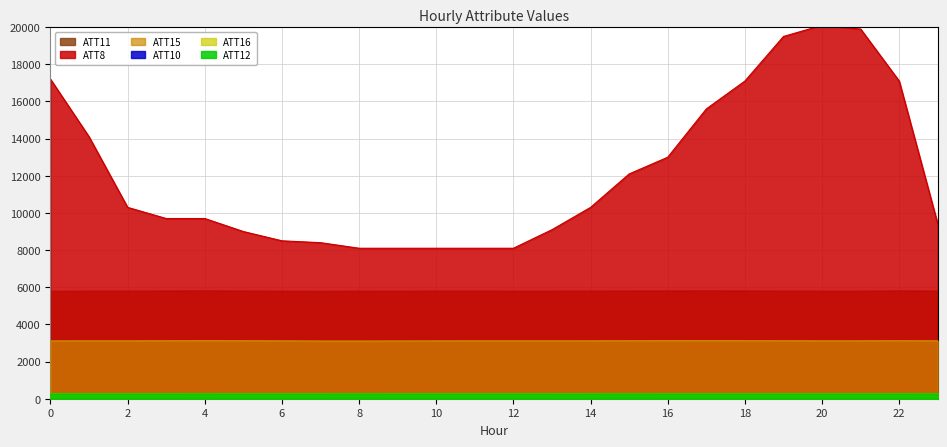

Reading left to right, what are all the values shown in this chart?

ATT8: 0=17200.0	1=14100.0	2=10300.0	3=9700.0	4=9700.0	5=9000.0	6=8500.0	7=8400.0	8=8100.0	9=8100.0	10=8100.0	11=8100.0	12=8100.0	13=9100.0	14=10300.0	15=12100.0	16=13000.0	17=15600.0	18=17100.0	19=19500.0	20=20100.0	21=19900.0	22=17100.0	23=9400.0
ATT10: 0=0.0	1=0.0	2=0.0	3=0.0	4=0.0	5=0.0	6=0.0	7=0.0	8=0.0	9=0.0	10=0.0	11=0.0	12=0.0	13=0.0	14=0.0	15=22.9	16=0.0	17=0.0	18=0.0	19=0.0	20=0.0	21=0.0	22=0.0	23=19.3
ATT11: 0=5786.3	1=5791.4	2=5791.5	3=5797.4	4=5802.3	5=5794.9	6=5788.6	7=5784.1	8=5790.6	9=5788.0	10=5792.6	11=5793.6	12=5789.2	13=5790.4	14=5793.1	15=5796.6	16=5798.1	17=5801.1	18=5797.7	19=5793.8	20=5790.0	21=5790.6	22=5800.8	23=5795.9
ATT12: 0=263.3	1=263.4	2=263.2	3=263.7	4=264.1	5=263.4	6=263.3	7=263.7	8=264.3	9=263.7	10=263.4	11=263.1	12=262.9	13=262.7	14=262.8	15=262.9	16=263.1	17=263.5	18=263.6	19=263.4	20=263.4	21=263.5	22=263.6	23=263.8
ATT15: 0=3113.4	1=3117.9	2=3117.4	3=3121.5	4=3124.6	5=3122.3	6=3116.3	7=3107.7	8=3107.3	9=3109.7	10=3113.6	11=3117.2	12=3117.1	13=3117.7	14=3118.8	15=3122.0	16=3124.4	17=3126.5	18=3123.4	19=3121.3	20=3117.8	21=3118.7	22=3123.3	23=3118.5
ATT16: 0=278.2	1=277.8	2=278.1	3=278.9	4=279.2	5=278.8	6=278.6	7=278.7	8=278.9	9=278.7	10=279.1	11=278.8	12=278.2	13=278.1	14=278.6	15=278.7	16=278.4	17=278.3	18=278.4	19=278.1	20=277.7	21=278.3	22=279.2	23=278.6